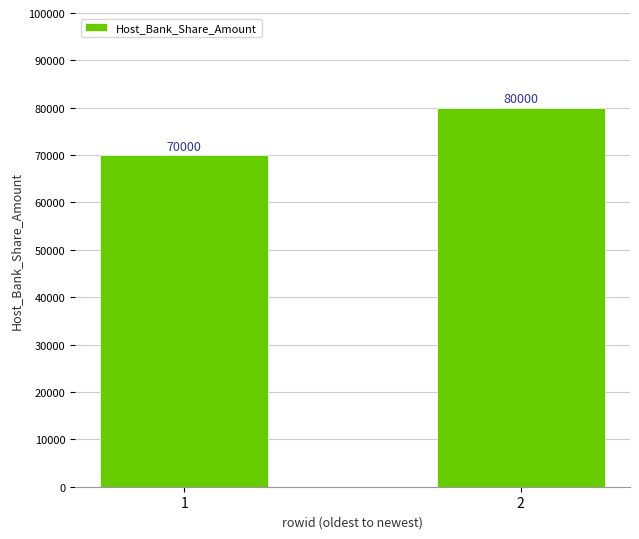

The chart shows a value of 28221 at 2. True or false?

False